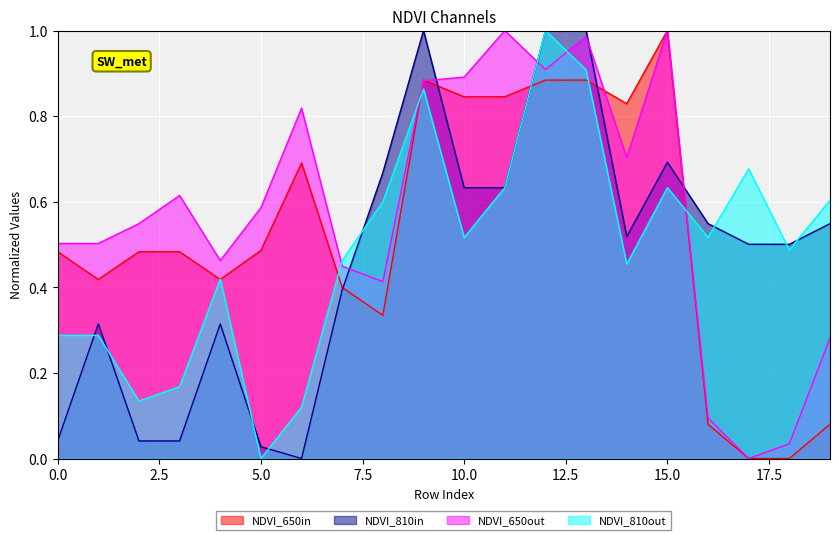

Is it true that x1 equals 0.9 at 10?

True